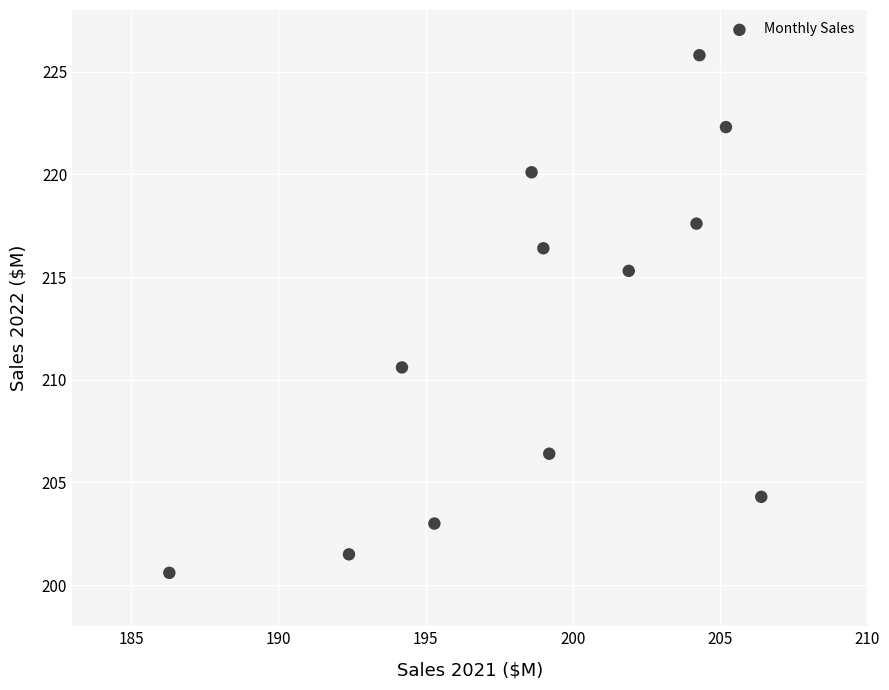

What is the average Y value?

212.0